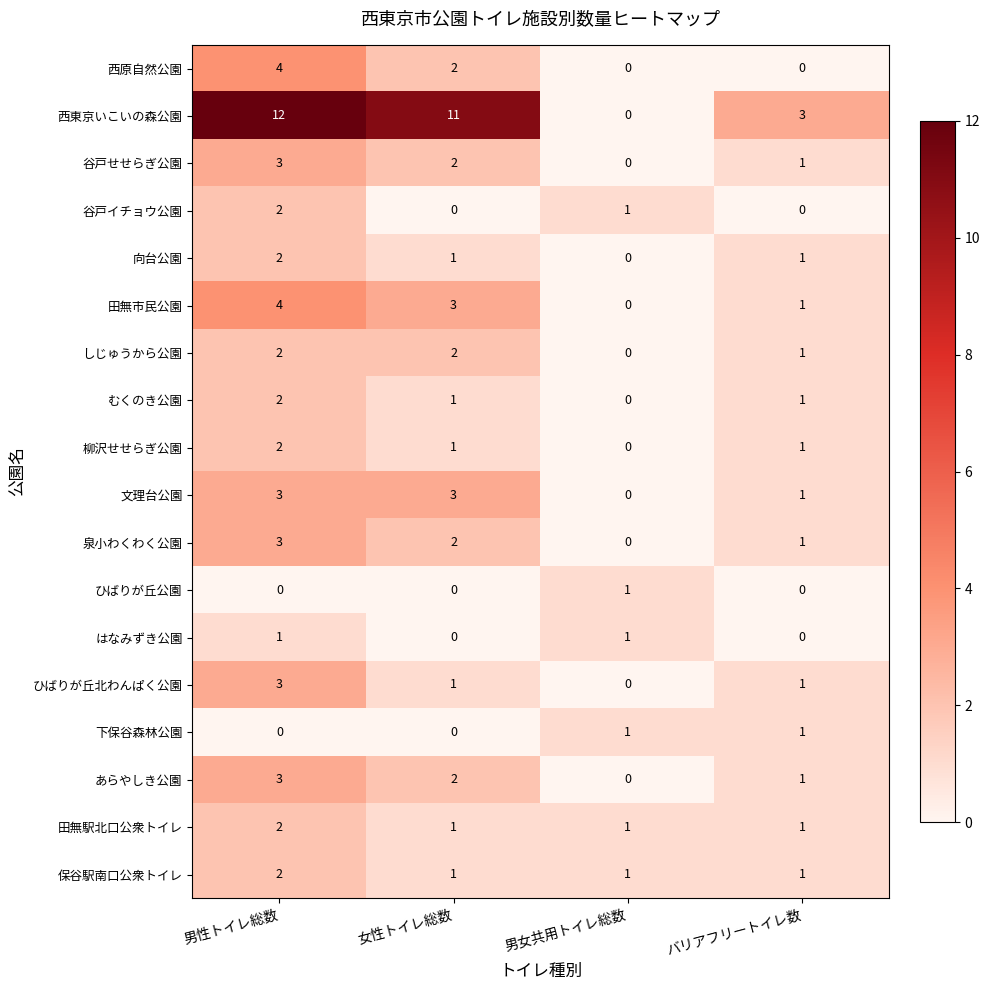

What is the spread (max minus min) of values at バリアフリートイレ数?

3